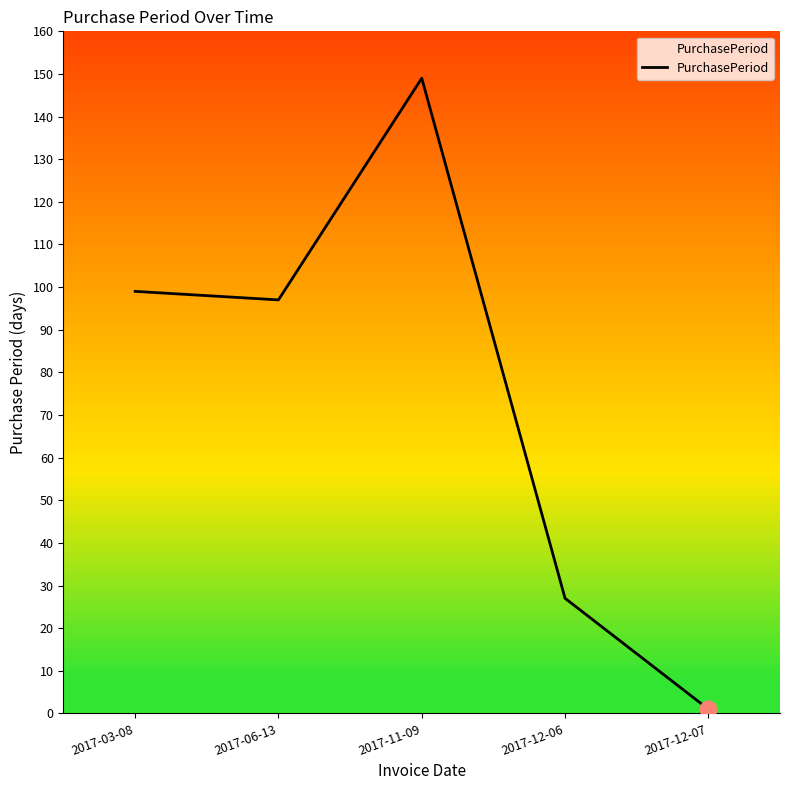

What is the change in value from 2017-06-13 to 2017-12-06?

-70